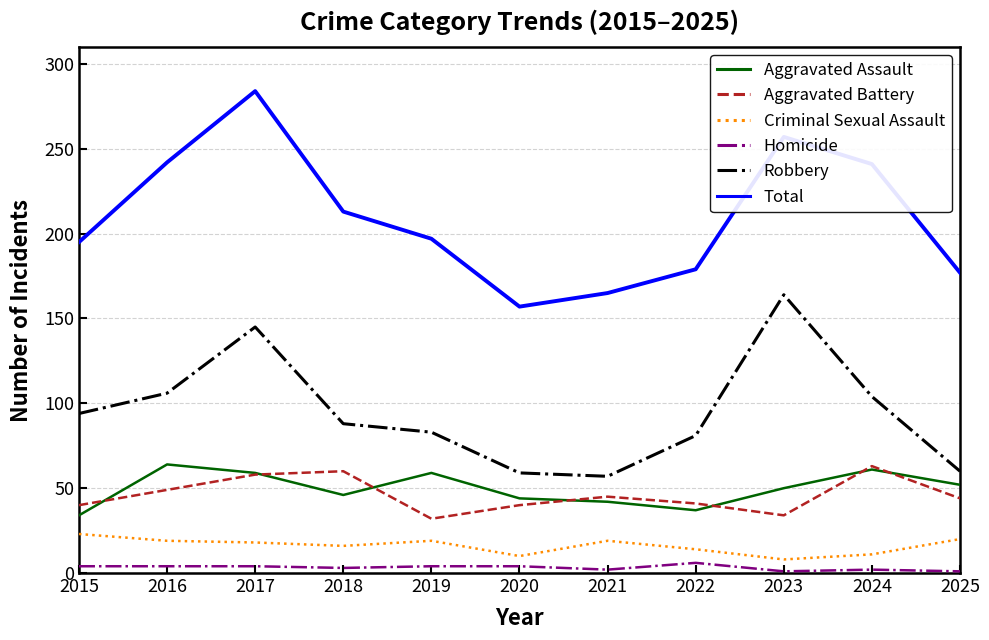

The value of Total at 2015 is 195. True or false?

True